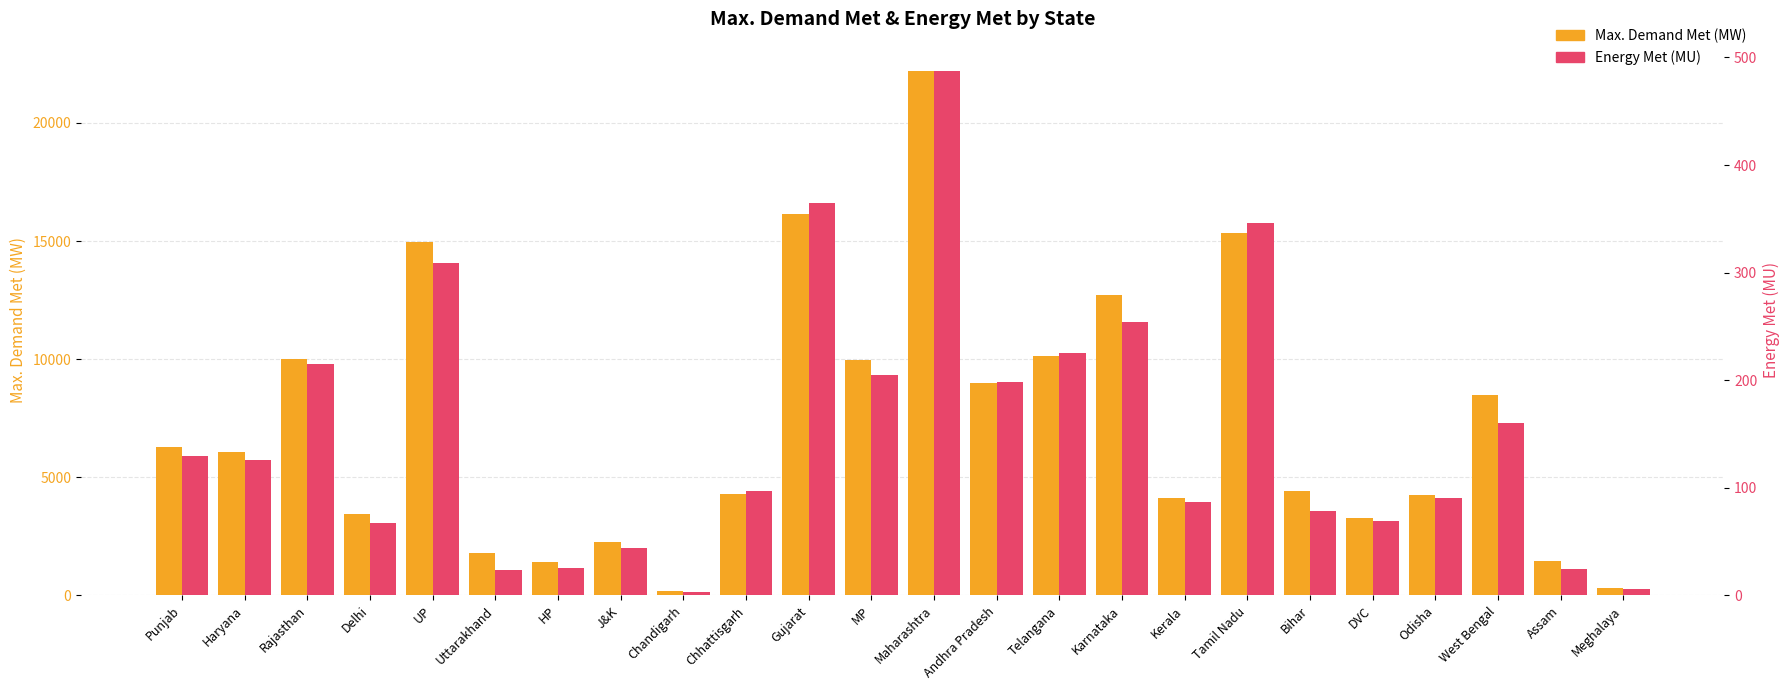

Reading left to right, what are all the values shown in this chart?

Max. Demand Met (MW): Punjab=6283.0	Haryana=6065.0	Rajasthan=10023.0	Delhi=3456.0	UP=14968.0	Uttarakhand=1784.0	HP=1410.0	J&K=2245.0	Chandigarh=174.0	Chhattisgarh=4283.0	Gujarat=16129.0	MP=9949.0	Maharashtra=22212.0	Andhra Pradesh=8977.0	Telangana=10154.0	Karnataka=12729.0	Kerala=4132.0	Tamil Nadu=15325.0	Bihar=4426.0	DVC=3276.0	Odisha=4255.0	West Bengal=8498.0	Assam=1444.0	Meghalaya=334.0
Energy Met (MU): Punjab=129.8	Haryana=126.3	Rajasthan=214.8	Delhi=67.4	UP=308.6	Uttarakhand=24.0	HP=25.5	J&K=44.4	Chandigarh=3.2	Chhattisgarh=97.2	Gujarat=364.6	MP=204.8	Maharashtra=487.7	Andhra Pradesh=198.8	Telangana=225.6	Karnataka=254.3	Kerala=86.7	Tamil Nadu=346.0	Bihar=78.7	DVC=68.9	Odisha=90.5	West Bengal=160.1	Assam=24.6	Meghalaya=5.7